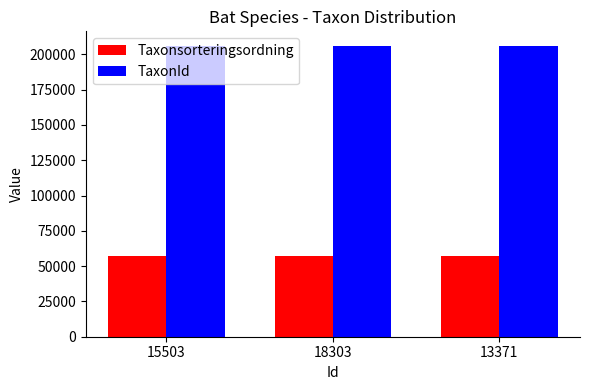

What is the difference between the Taxonsorteringsordning values at 13371 and 18303?

19